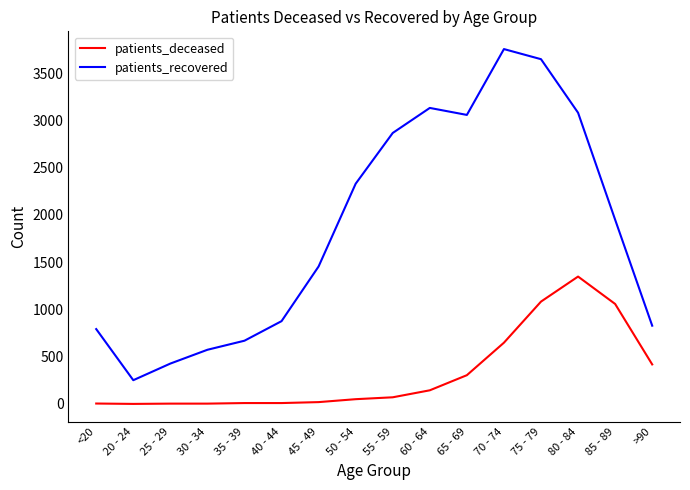

Is this an area chart (filled region under the line)?

No